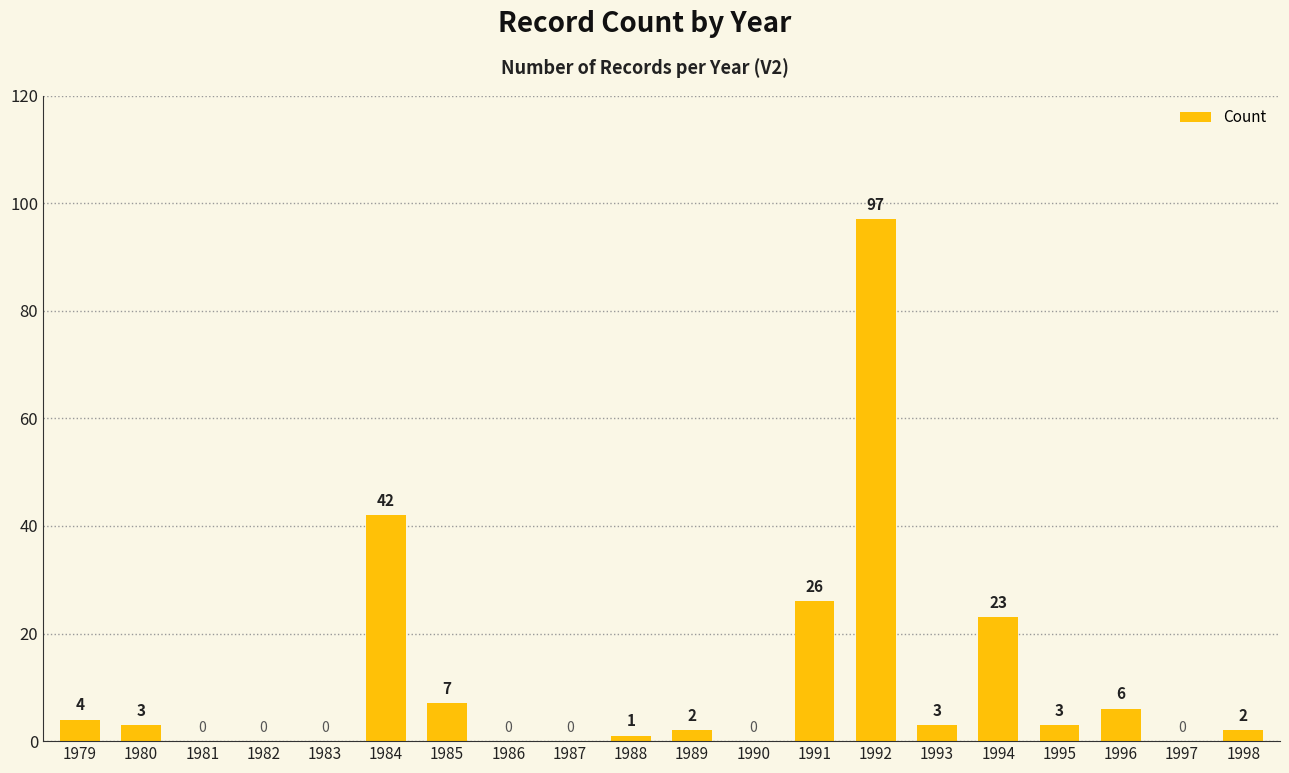

Reading left to right, extract all data points from this chart.

1979=4	1980=3	1981=0	1982=0	1983=0	1984=42	1985=7	1986=0	1987=0	1988=1	1989=2	1990=0	1991=26	1992=97	1993=3	1994=23	1995=3	1996=6	1997=0	1998=2